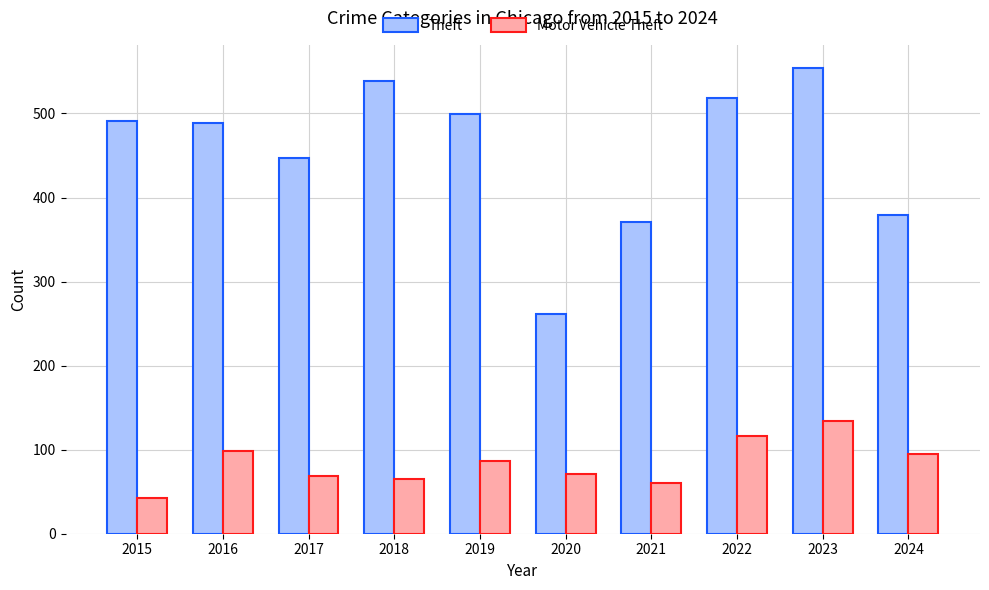

At which category does the chart reach its minimum across all series?

2015